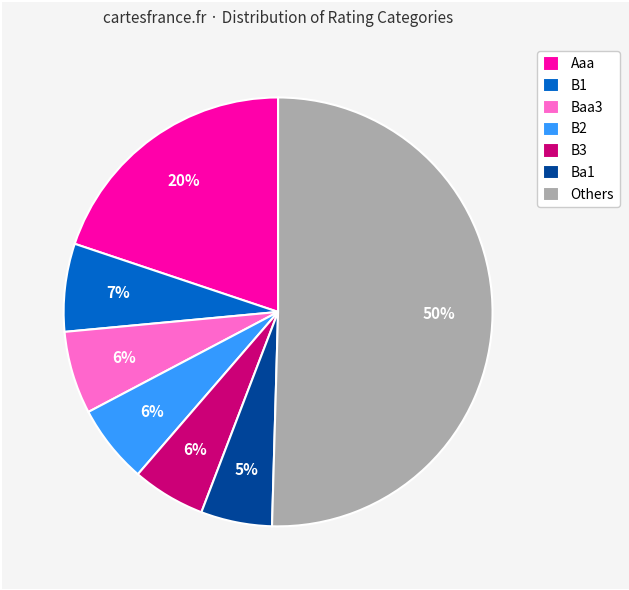

What is the largest slice in the pie chart?

Others